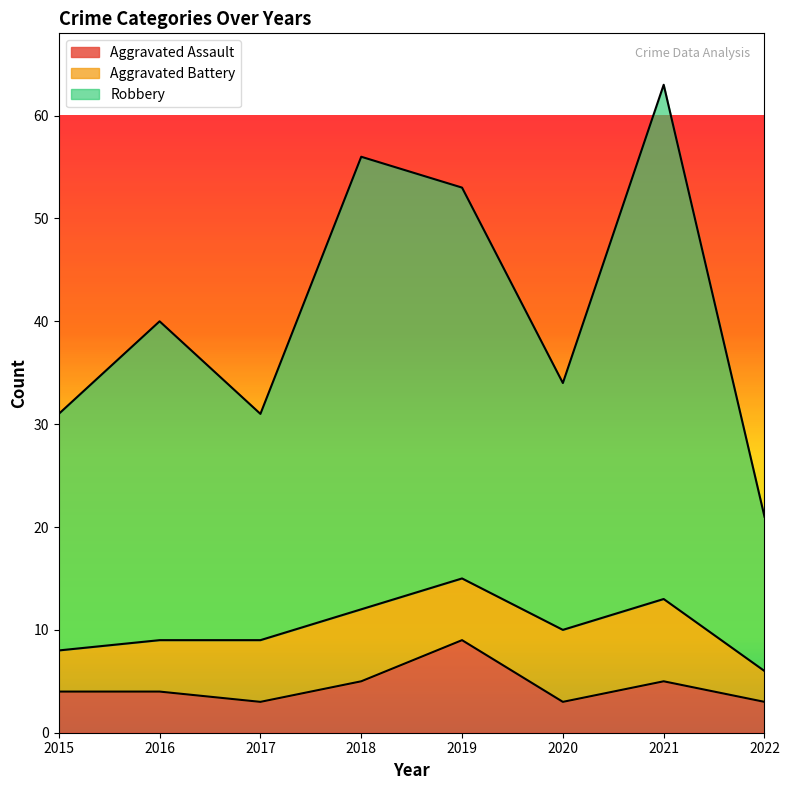

The value of Robbery at 2015 is 31. True or false?

True